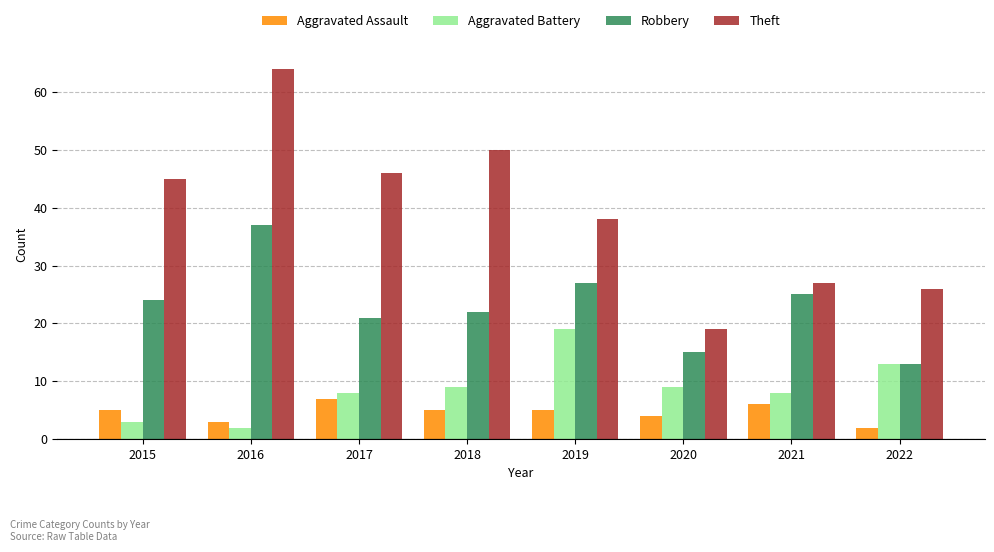

How many categories are shown in the chart?

8